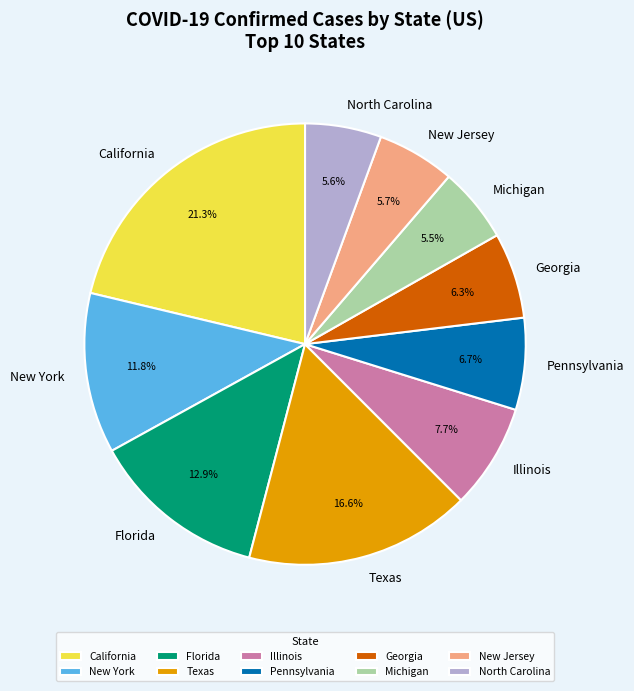

To the nearest percent, what is the average slice percentage?

10%